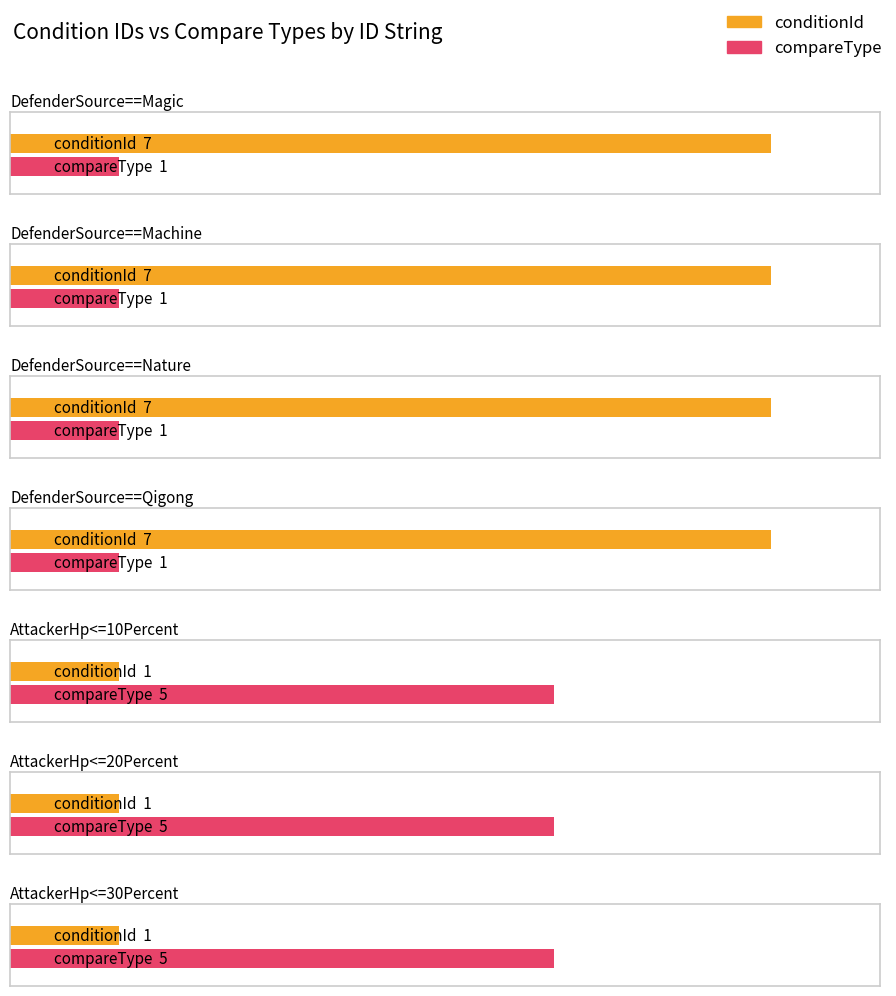

At which label does compareType reach its minimum?

DefenderSource==Magic